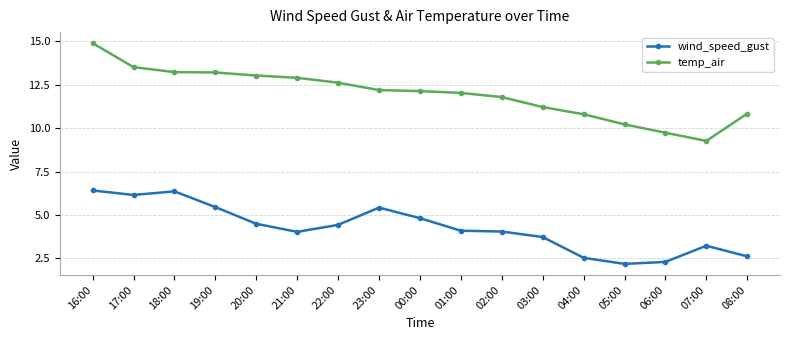

At 23:00, list the series in order from smallest to largest.

wind_speed_gust, temp_air